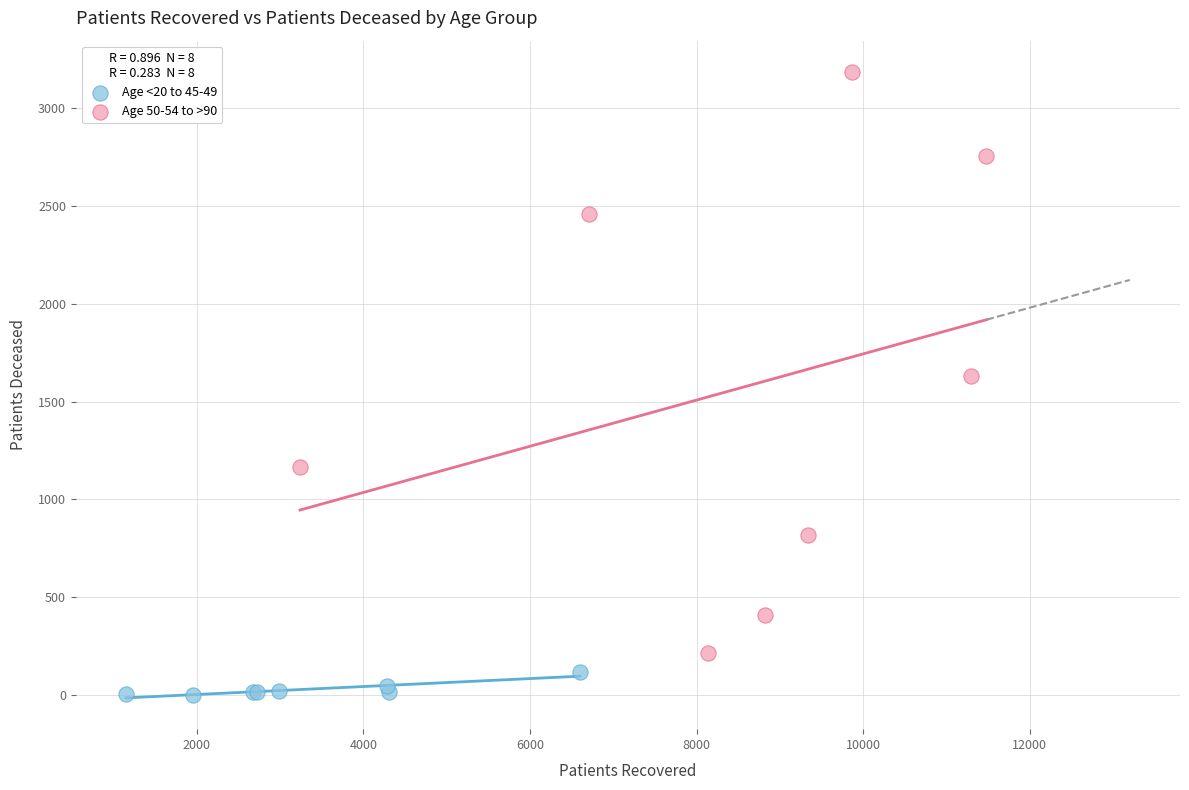

Which series reaches the minimum Y coordinate?

Age <20 to 45-49